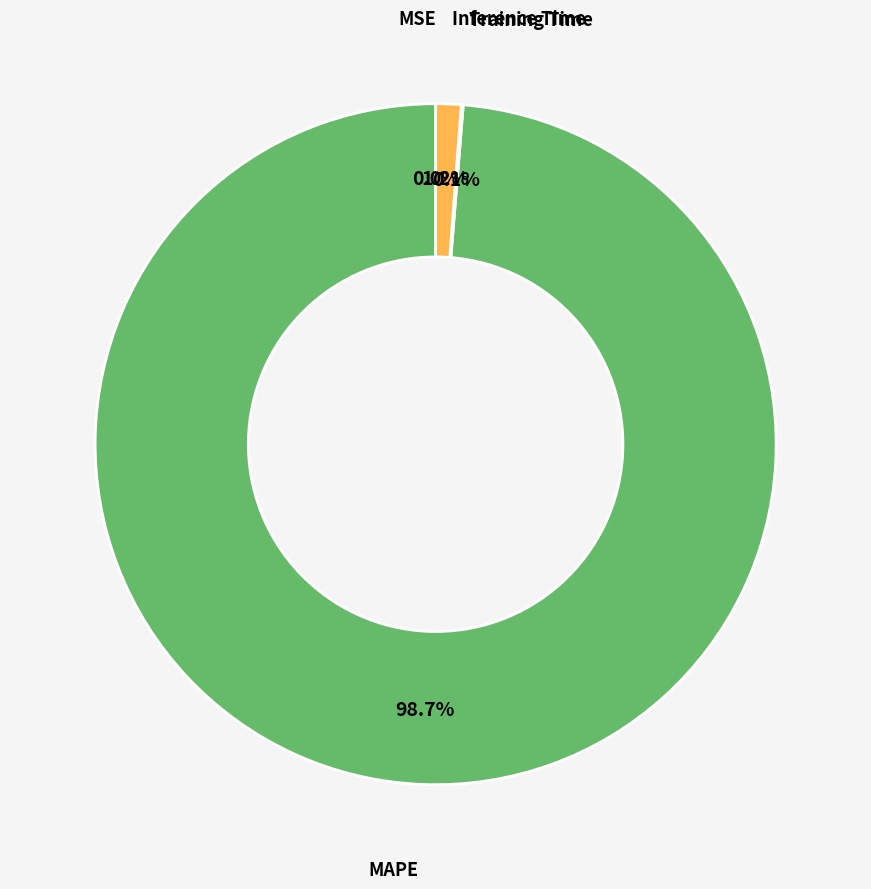

Between Inference Time and MAPE, which is larger?

MAPE